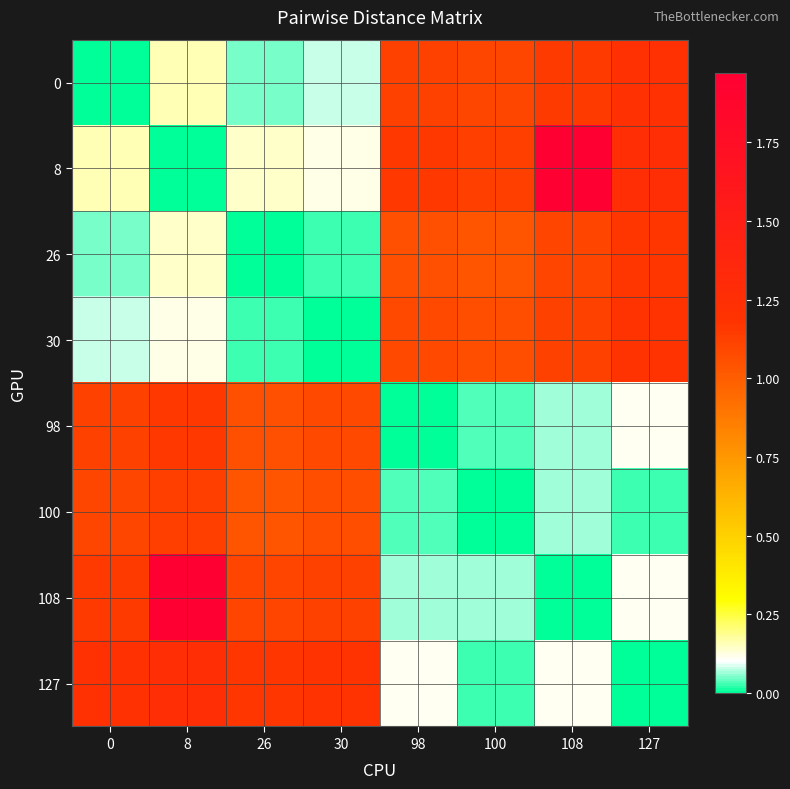

Rank the series by their maximum value, from highest to lowest.

8, 108, 127, 0, 30, 26, 98, 100